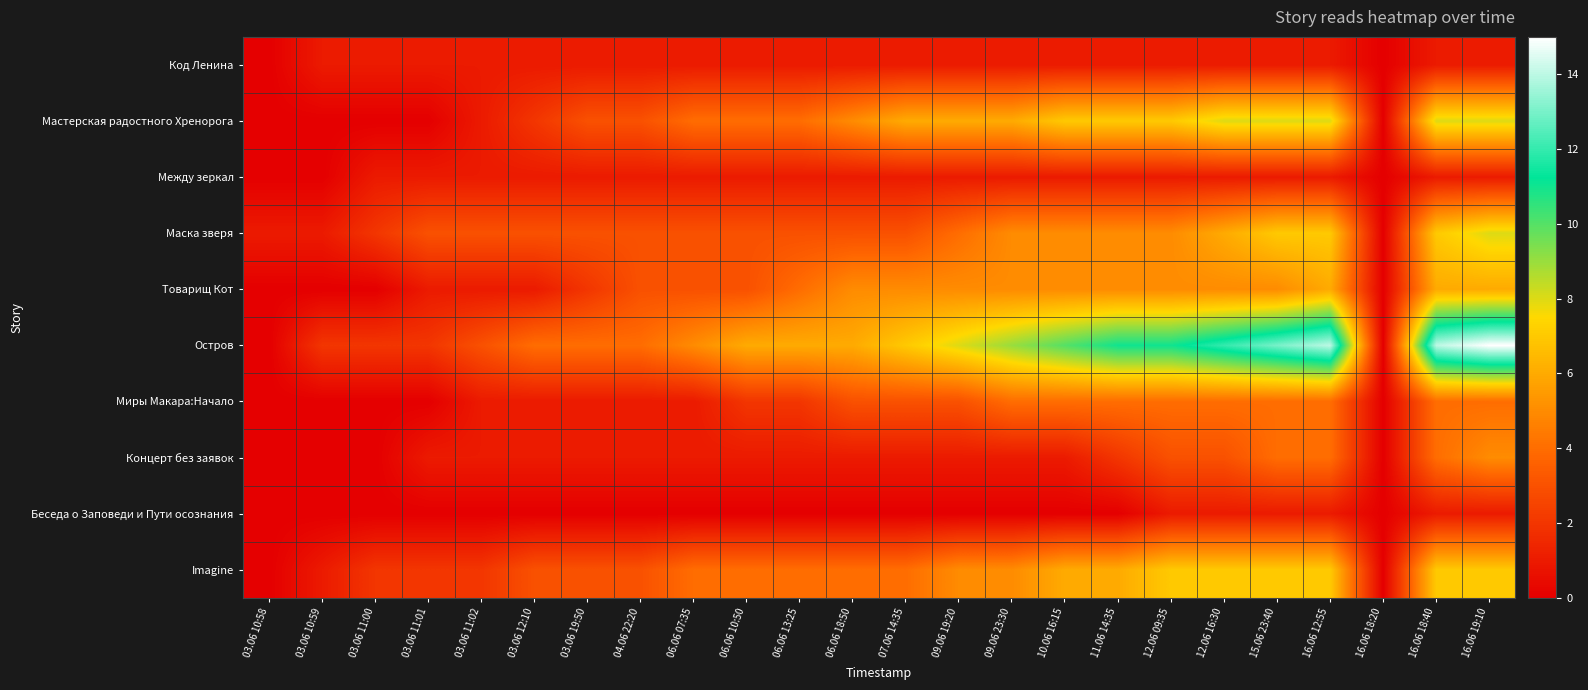

Which series has the largest total across all categories?

Остров